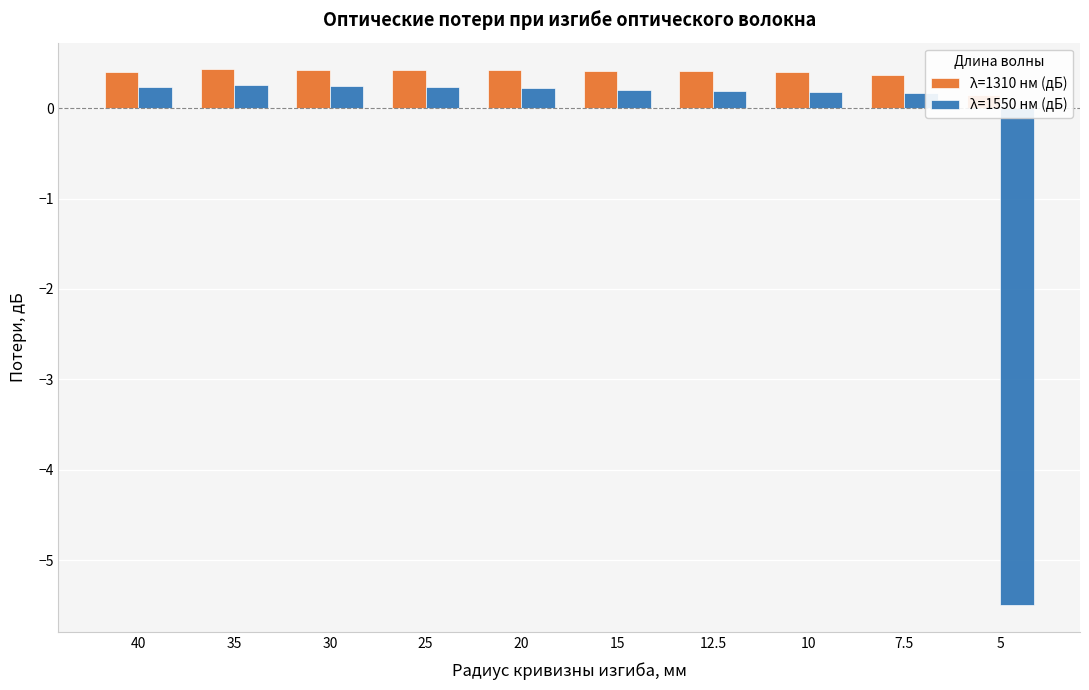

Is it true that λ=1550 нм (дБ) equals 0.1 at 30?

False